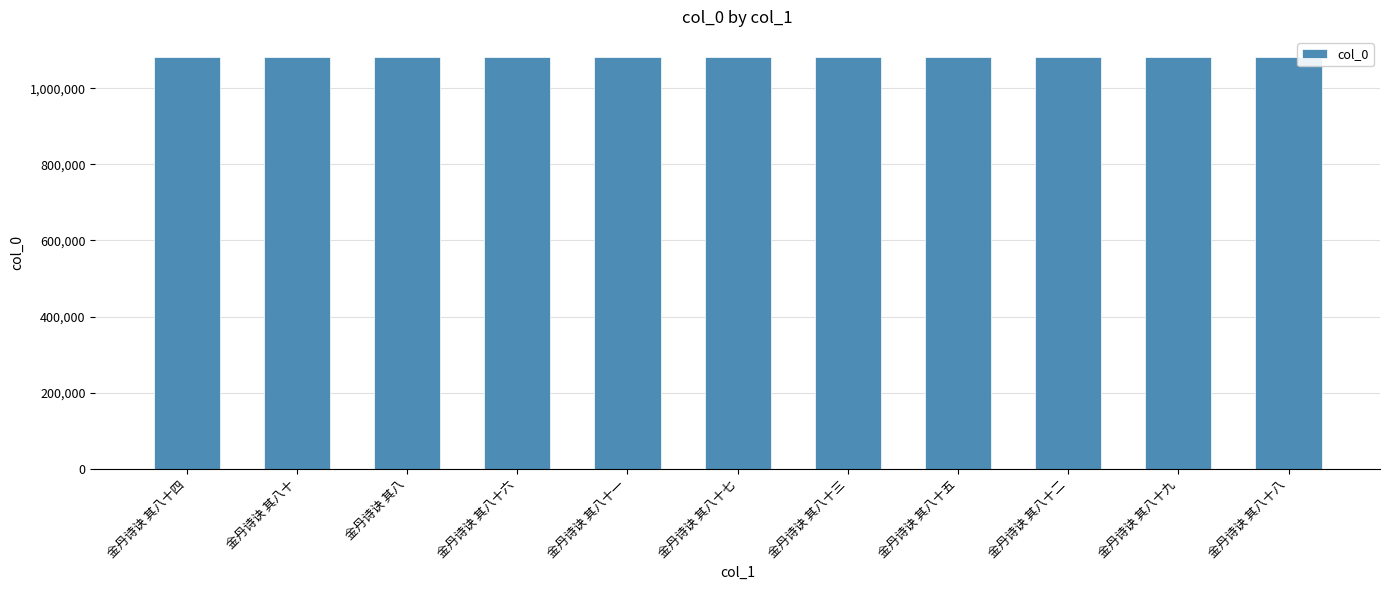

What is the difference between the second highest and minimum values?

80